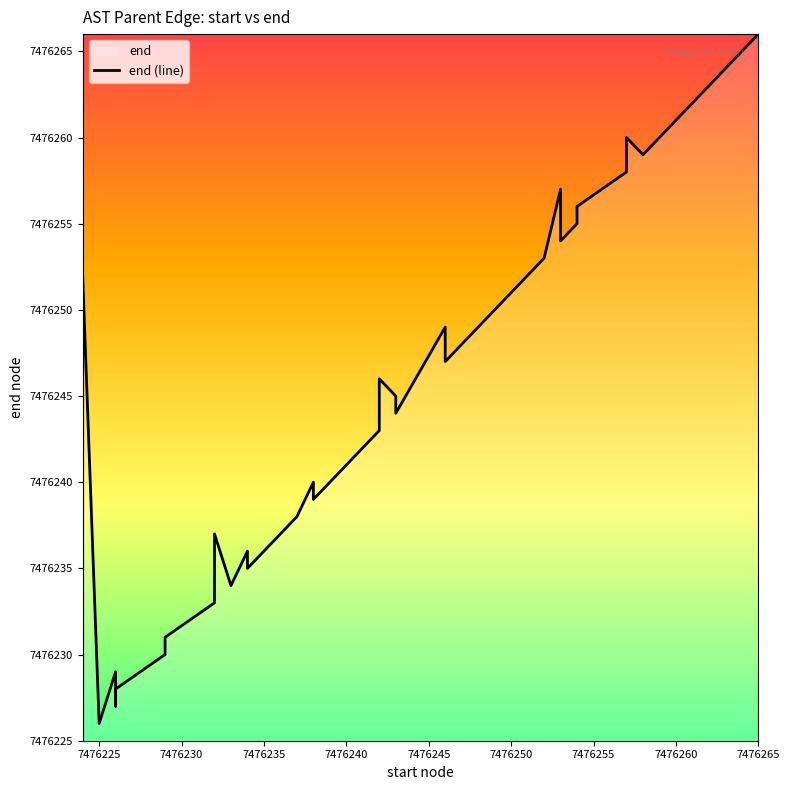

Is it true that the value at 11 is 3974995?

False